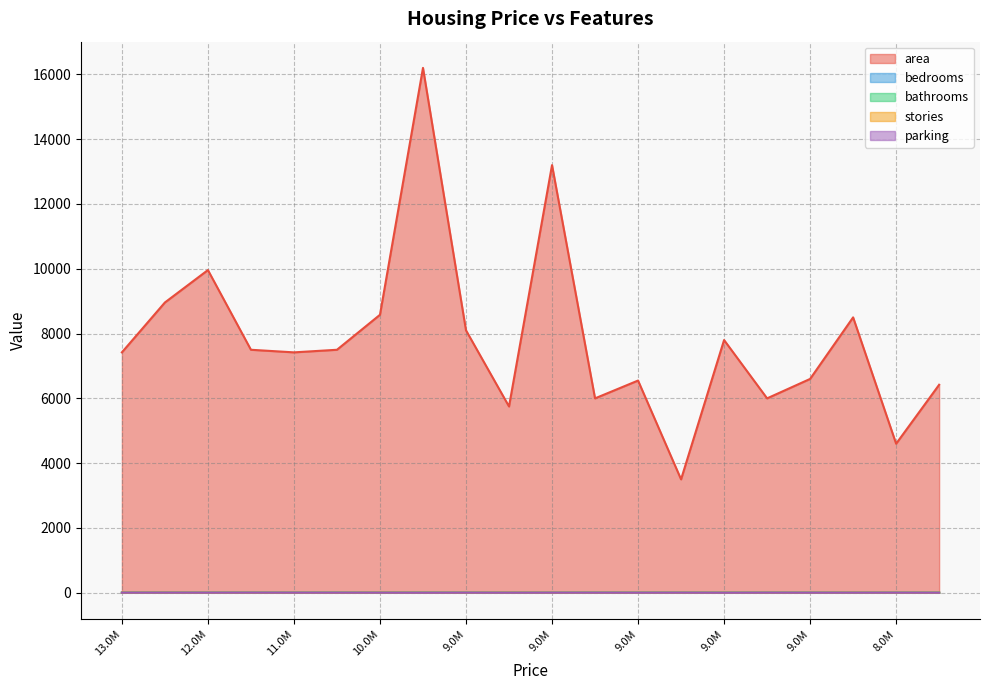

How many interior local valleys does the parking series have?

6